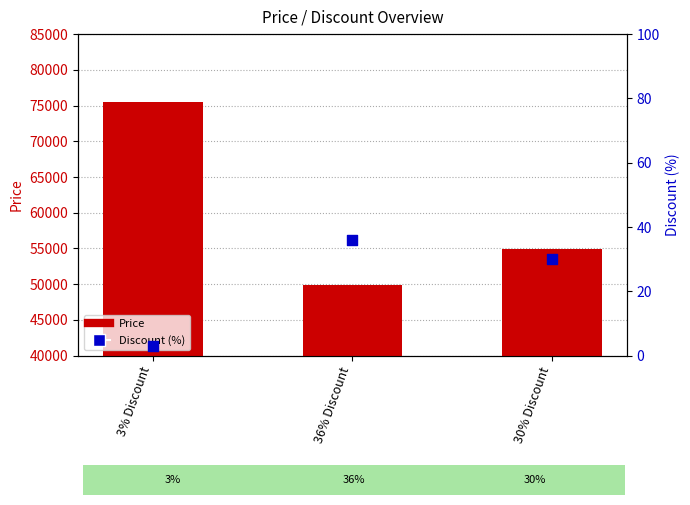

Is the value of Discount (%) at 30% Discount greater than the value of Price at 36% Discount?

No